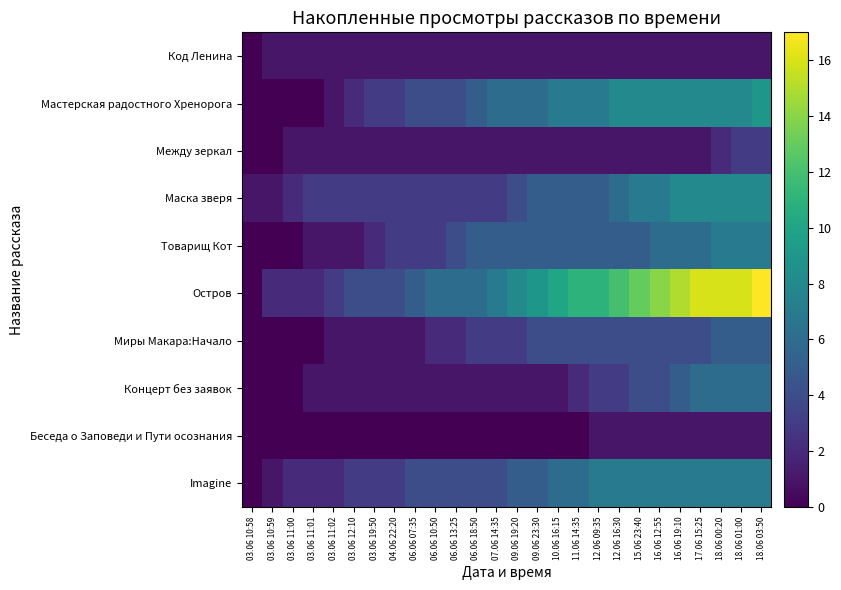

At which category is the sum across all series the highest?

18.06 03:50